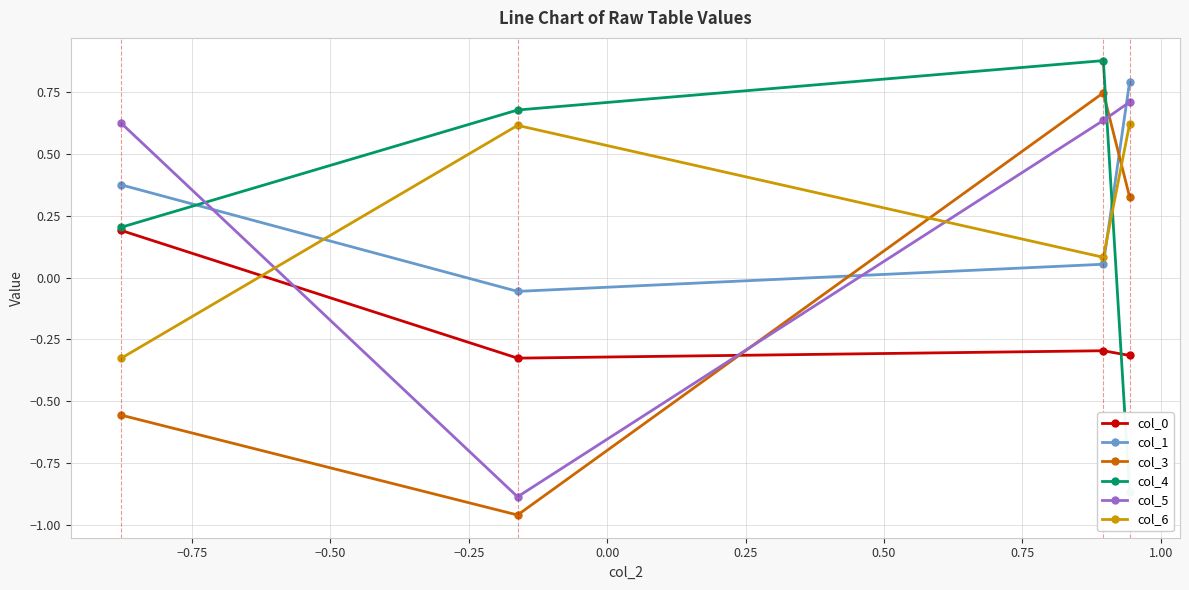

What is the sum of all col_3 values?

-0.4